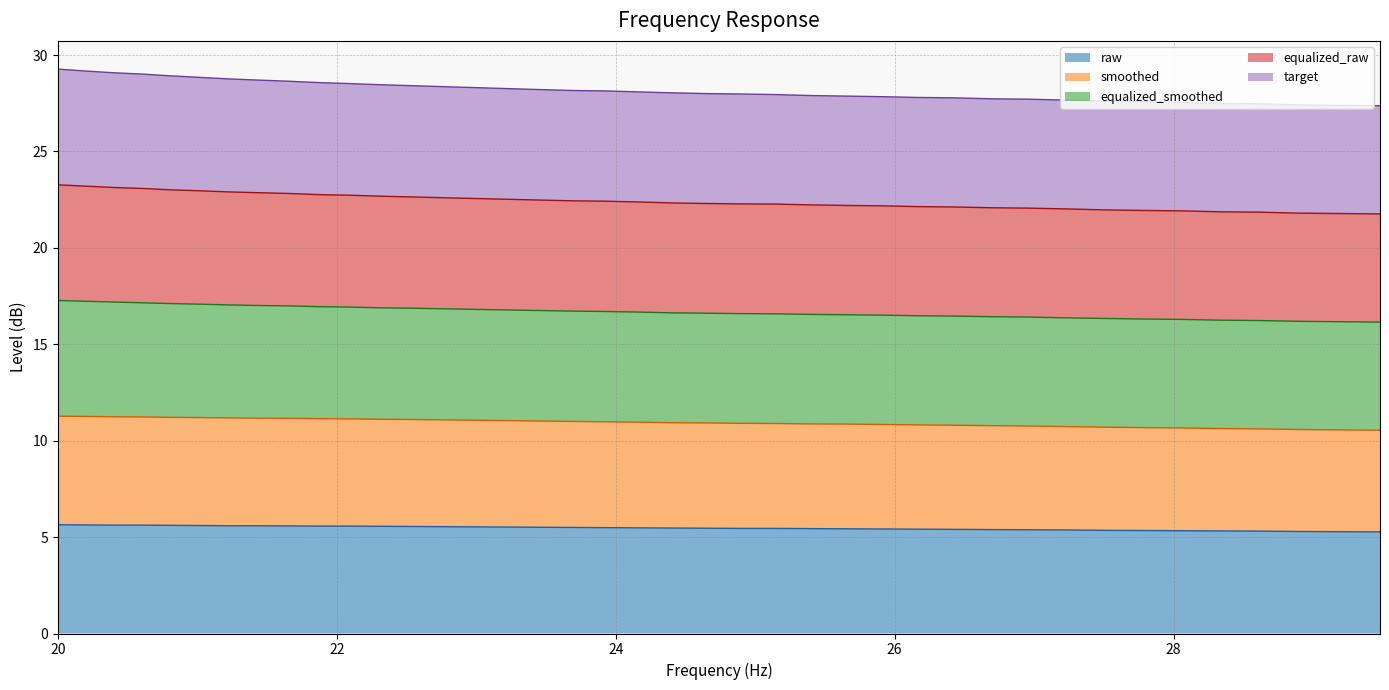

Which series changed the most between 27.77 and 28.62?

equalized_smoothed